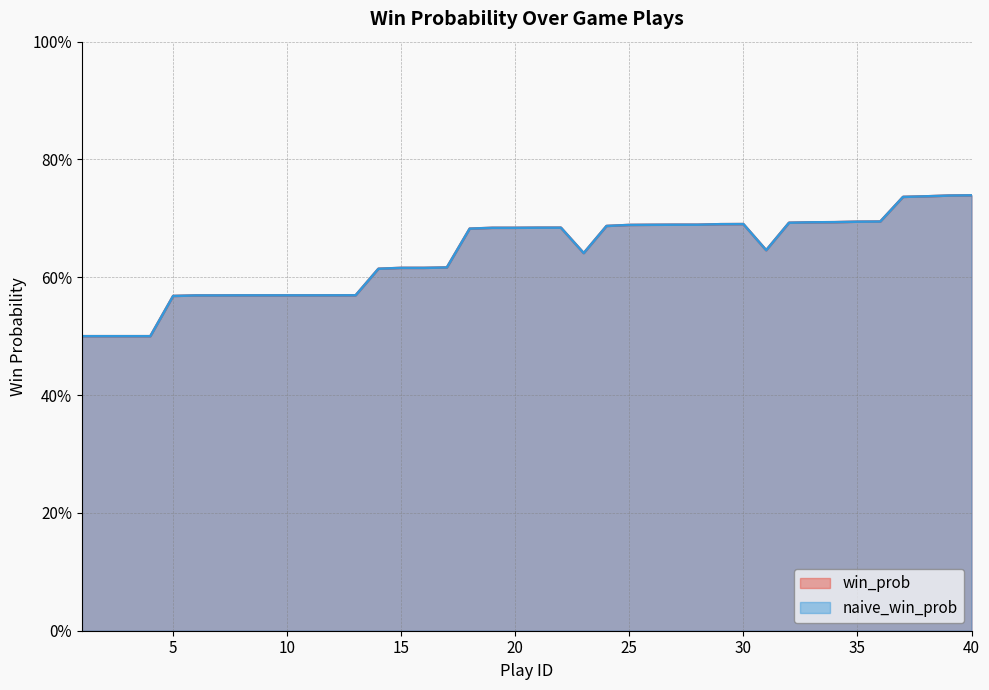

What is the minimum value shown in the chart?

0.5